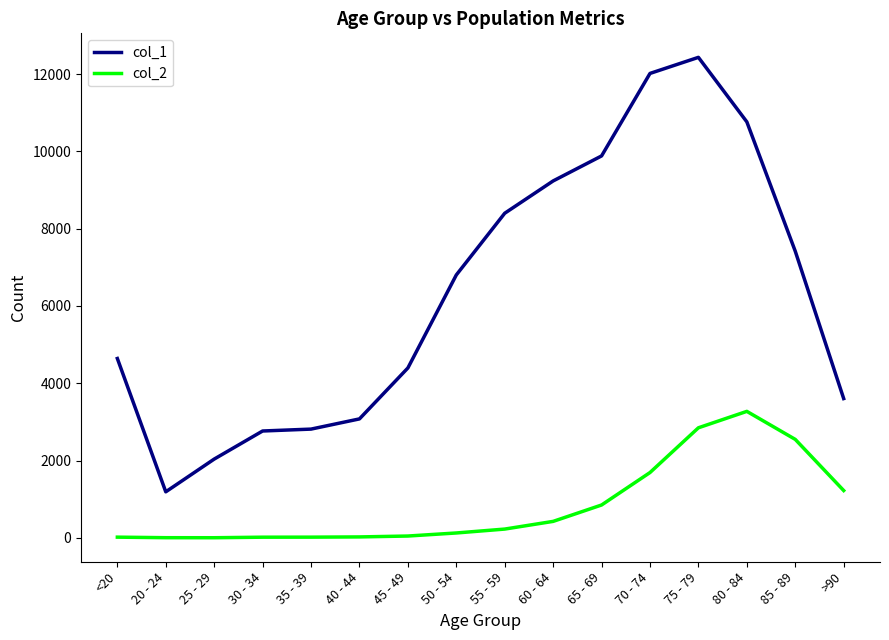

What is the difference between the maximum and minimum values in the col_2 series?

3270